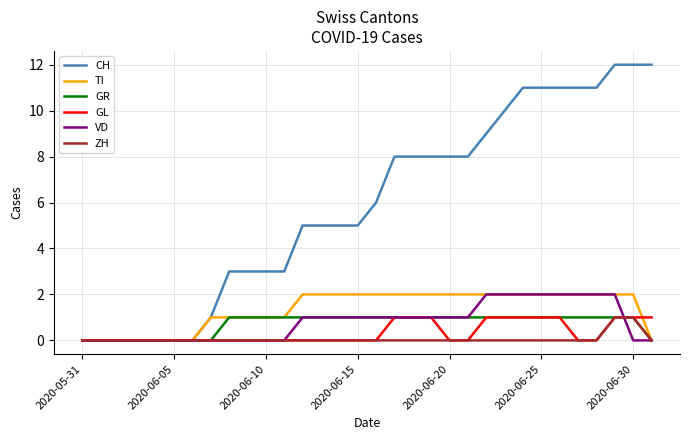

What are all the series names shown in the legend?

CH, TI, GR, GL, VD, ZH